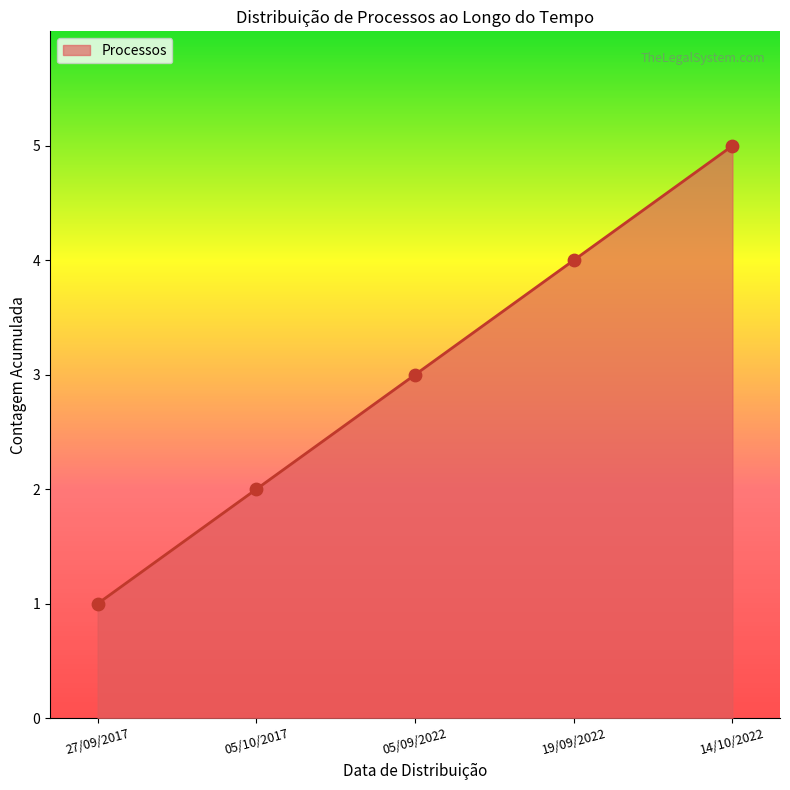

What is the change in value from 05/09/2022 to 14/10/2022?

+2